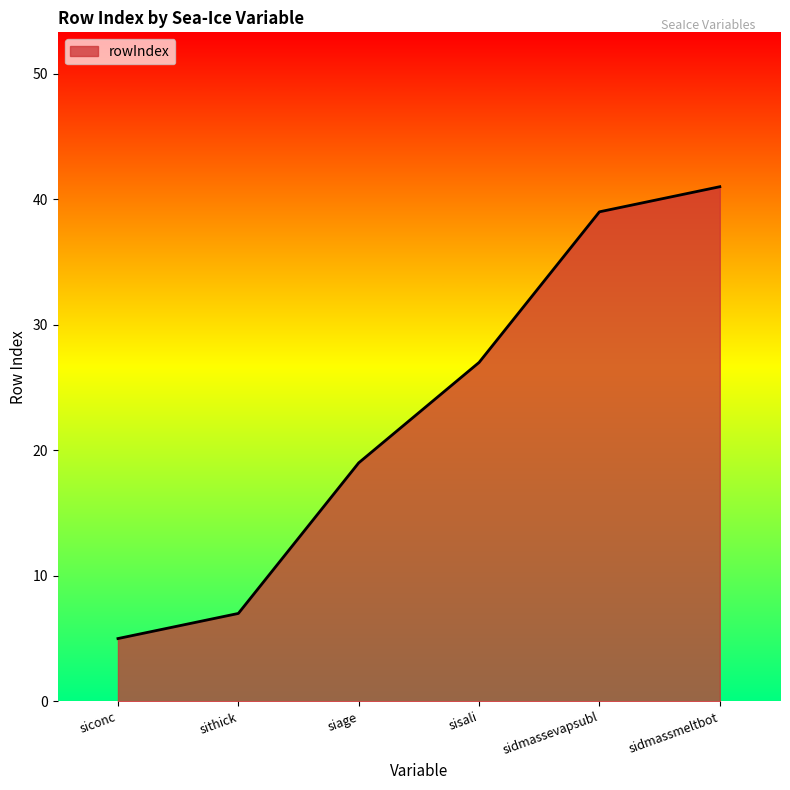

The chart shows a value of 41 at sidmassmeltbot. True or false?

True